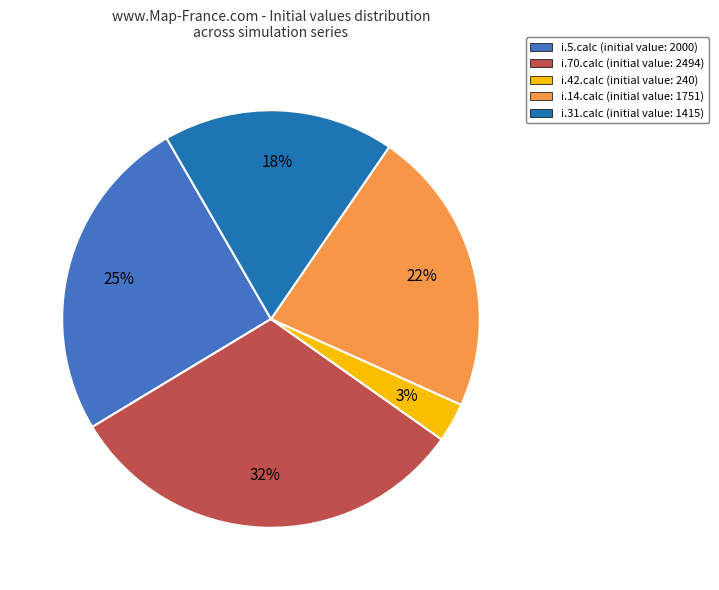

Count the number of slices in the pie.

5